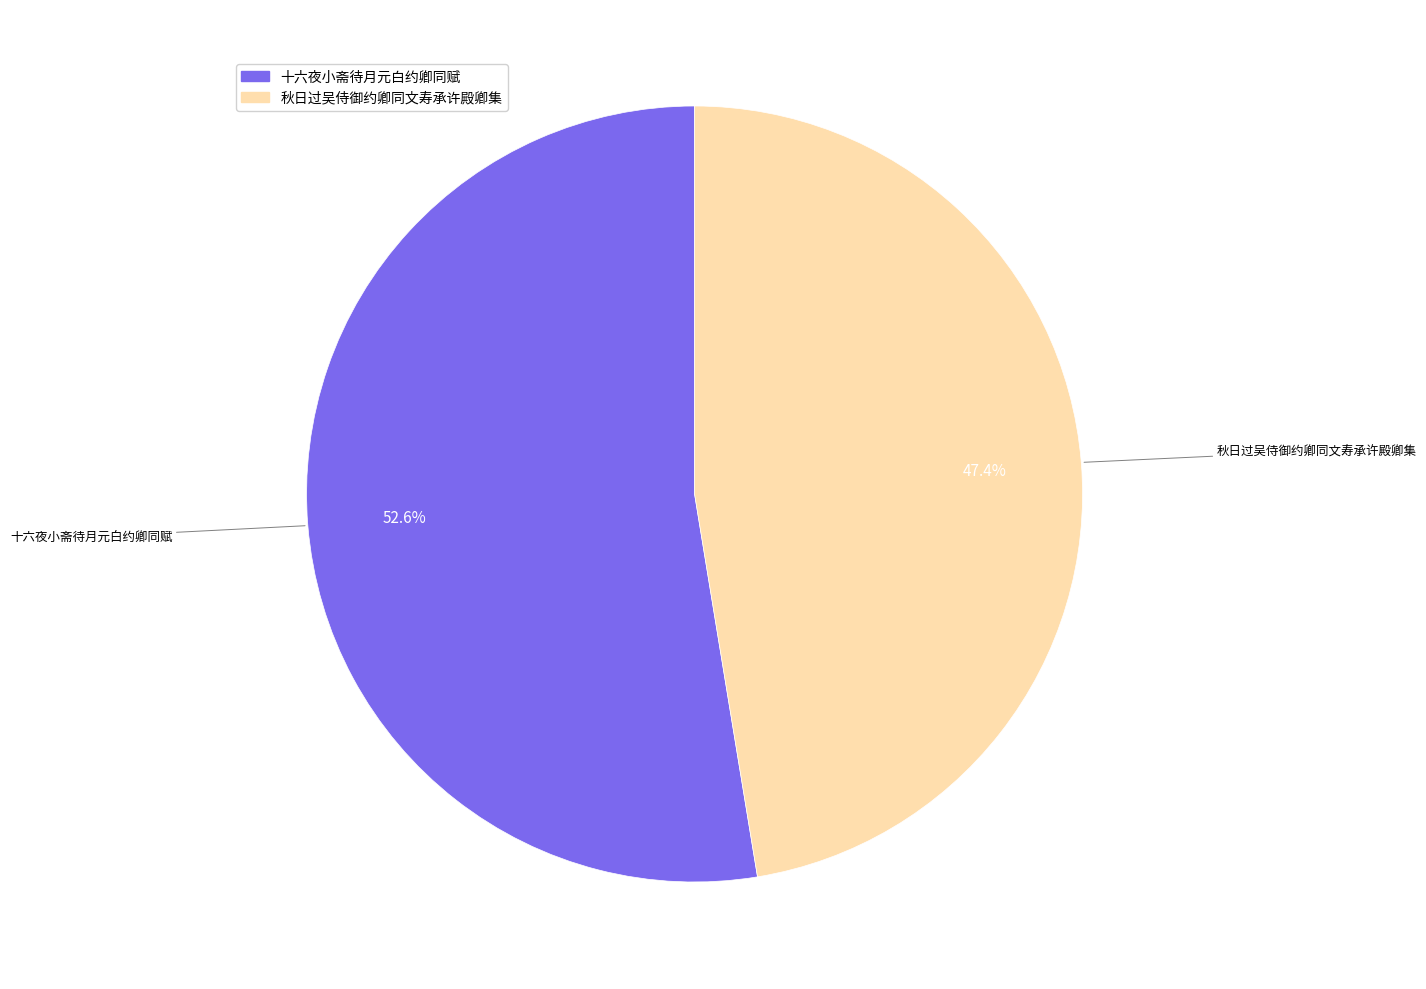

Which category accounts for the majority?

十六夜小斋待月元白约卿同赋